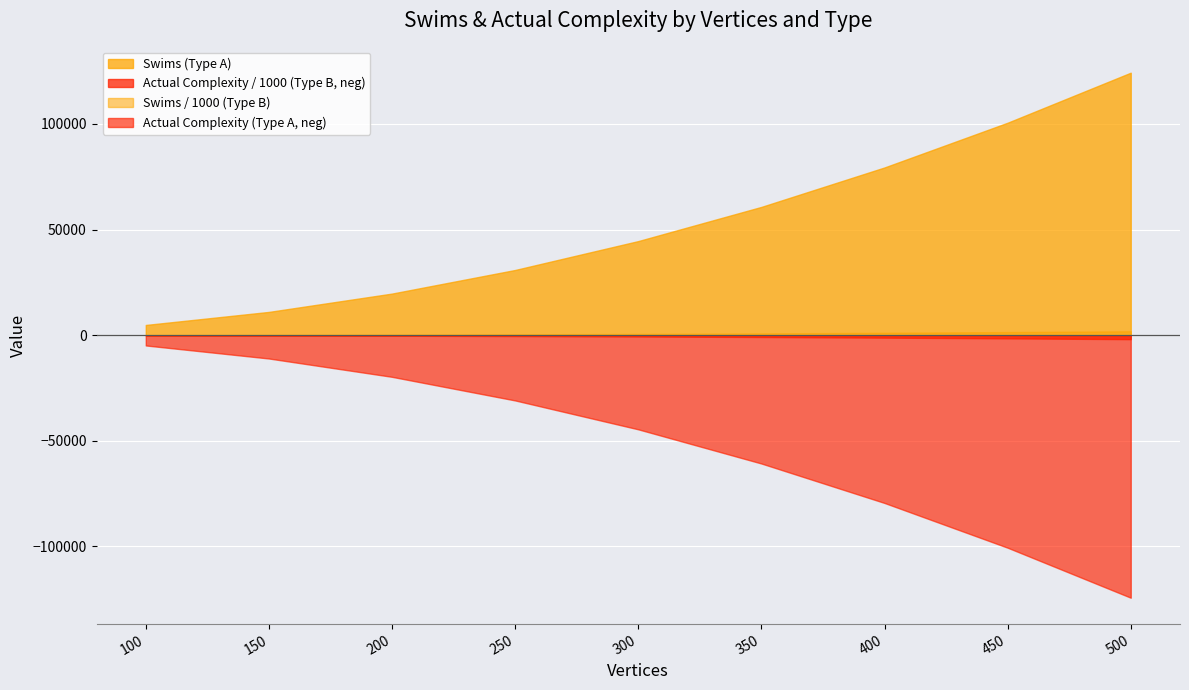

Reading left to right, extract all data points from this chart.

Swims_A: 4851	11026	19701	30876	44551	60726	79401	100576	124251
Swims_B: 51122	128778	245646	402853	606974	850401	1145340	1485011	1864656
Actual_complexity_A: 4851	11026	19701	30876	44551	60726	79401	100576	124251
Actual_complexity_B: 52111	130438	248031	405945	610903	855082	1150919	1491411	1871851